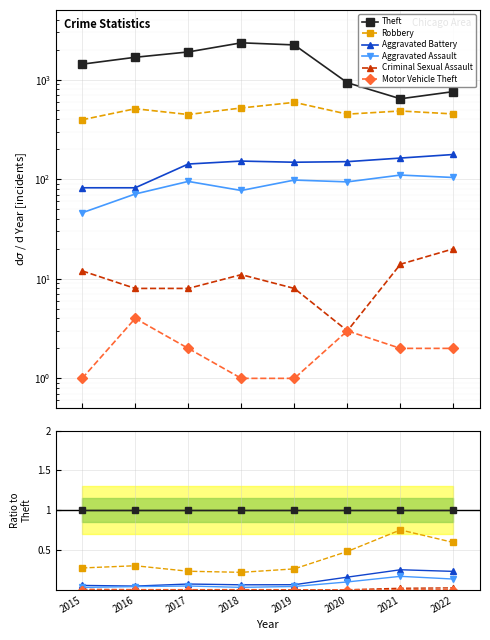

Is the value of Criminal Sexual Assault at 2016 greater than the value of Aggravated Assault at 2020?

No